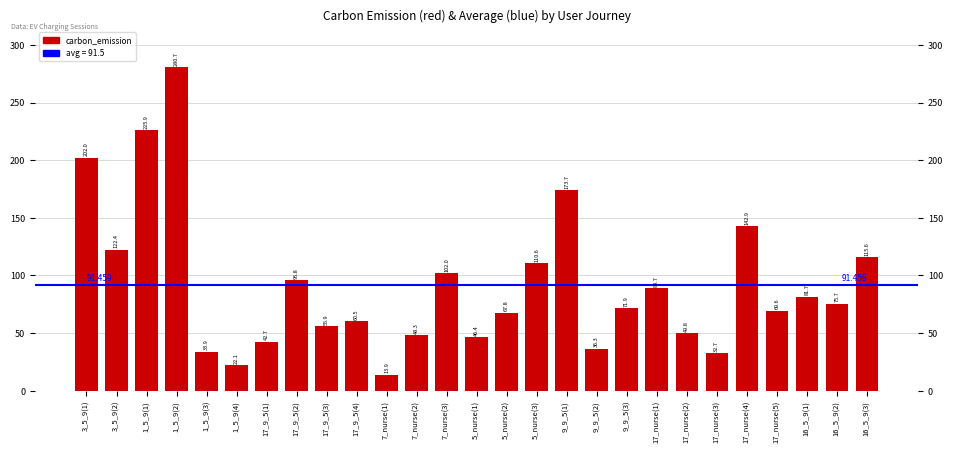

Reading left to right, transcribe all the data shown in this chart.

202.0	122.4	225.9	280.7	33.9	22.1	42.7	95.8	55.9	60.5	13.9	48.3	102.0	46.4	67.8	110.6	173.7	36.3	71.9	88.7	49.8	32.7	142.9	69.6	81.7	75.7	115.6